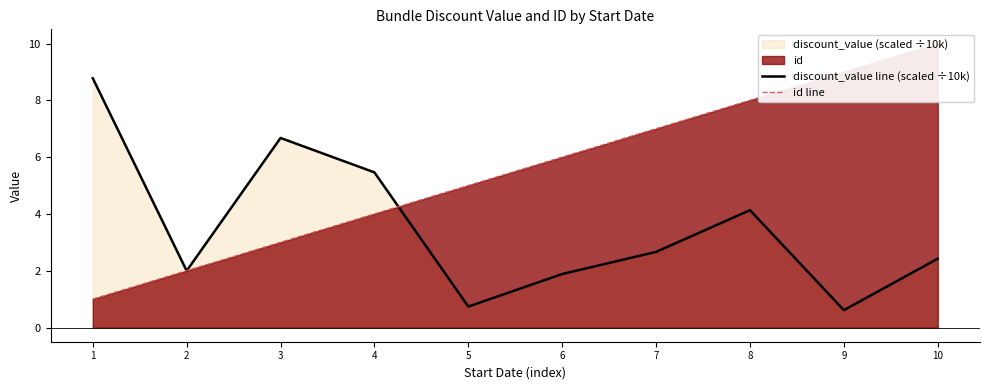

Which label corresponds to the largest value in the chart?

10